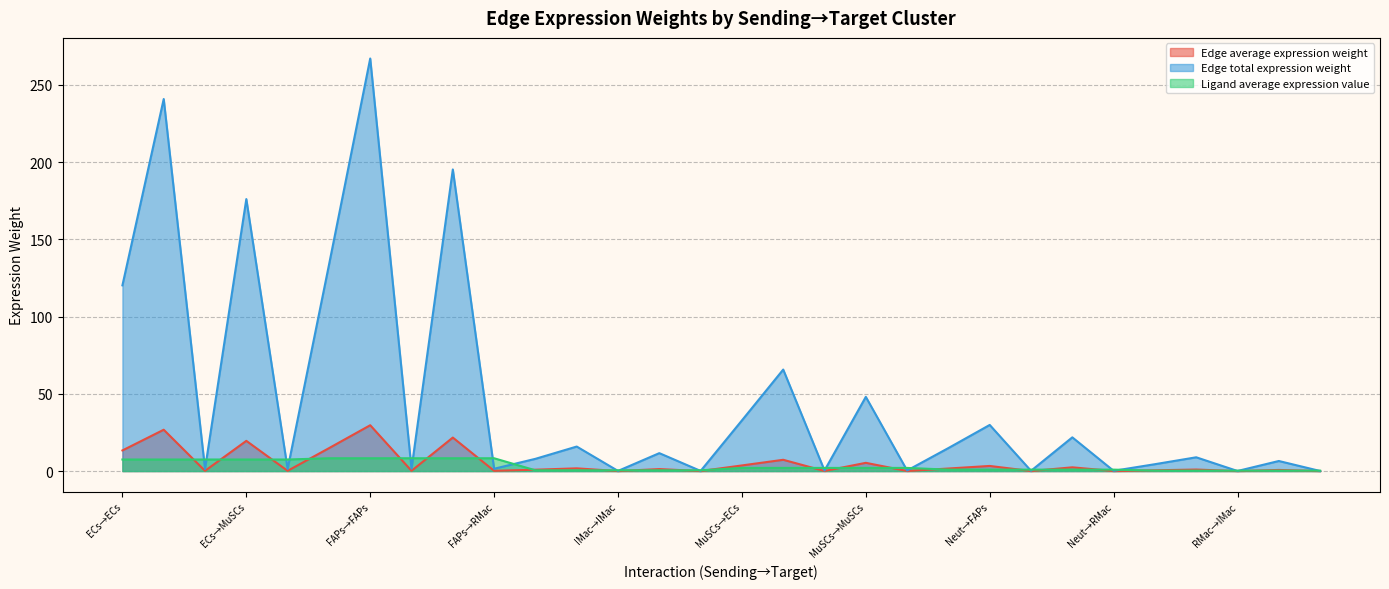

The value of Edge total expression weight at ECs→MuSCs is 273.6. True or false?

False